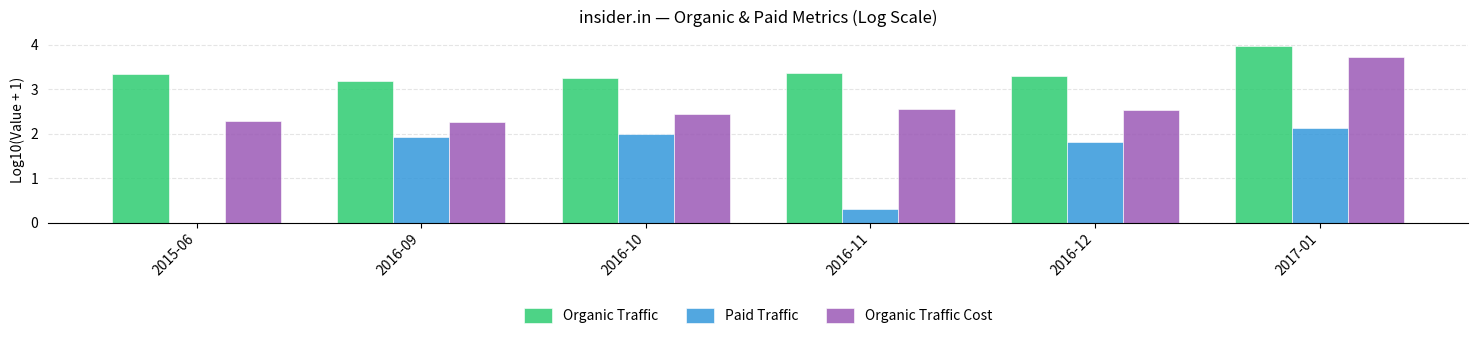

Where does the Paid Traffic series first go above 1?

2016-09